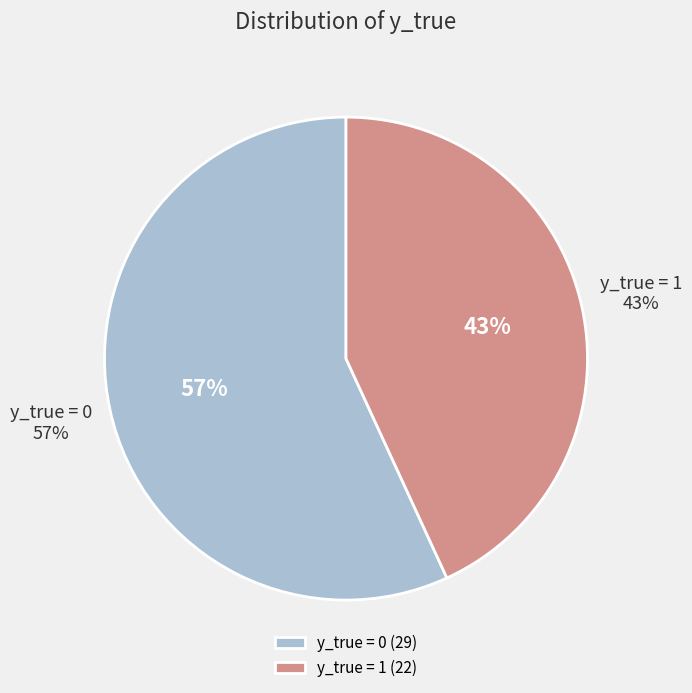

Rank the categories by value from lowest to highest.

y_true = 1, y_true = 0